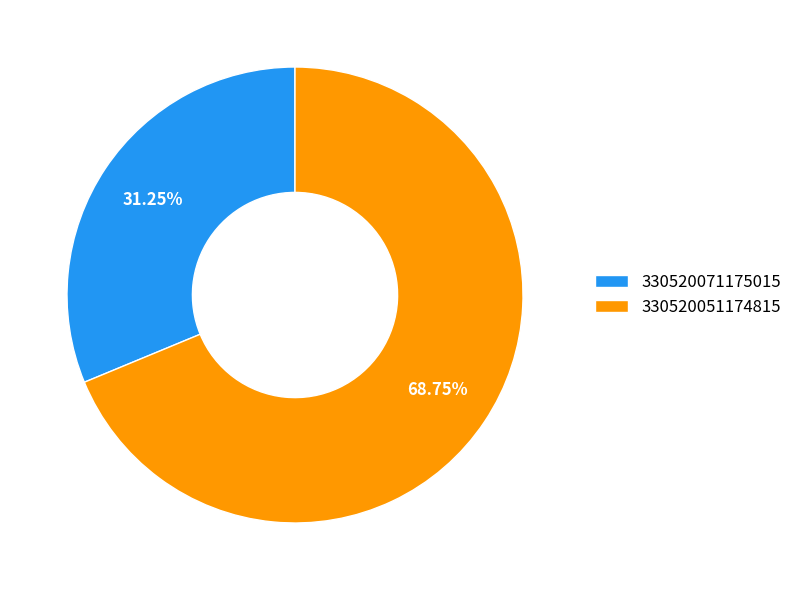

Does 330520071175015 represent more than half of the total?

No